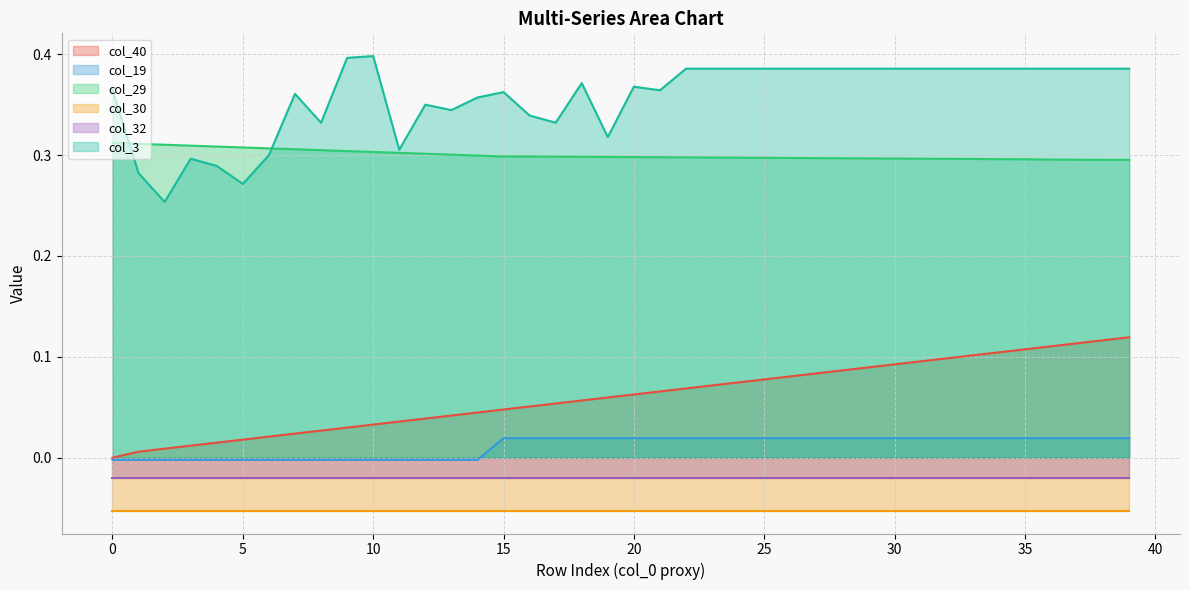

The value of col_3 at 17 is 0.6. True or false?

False